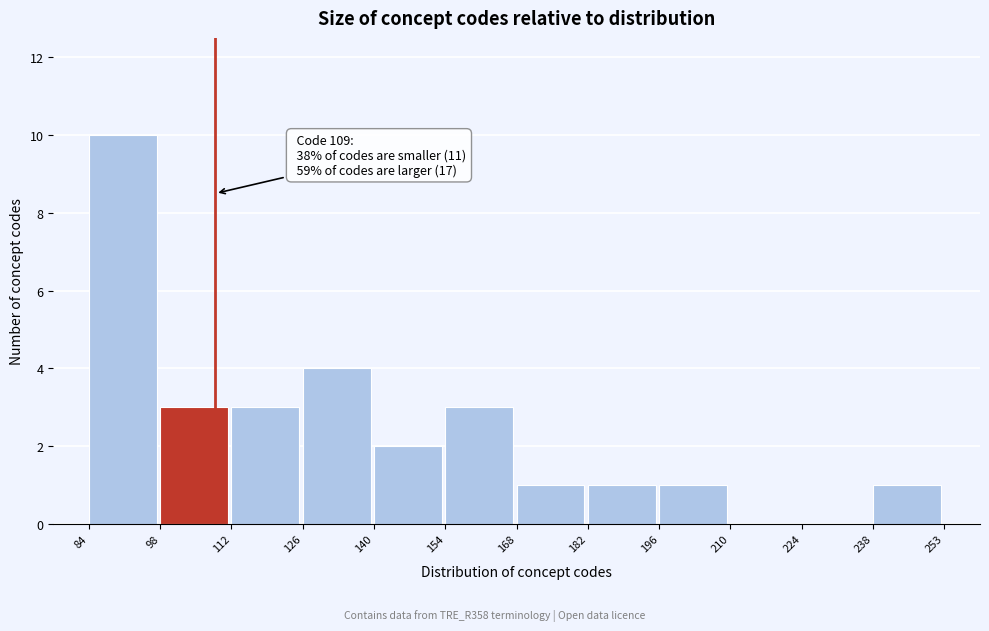

Which range on the x-axis has the tallest bar?

84 to 98